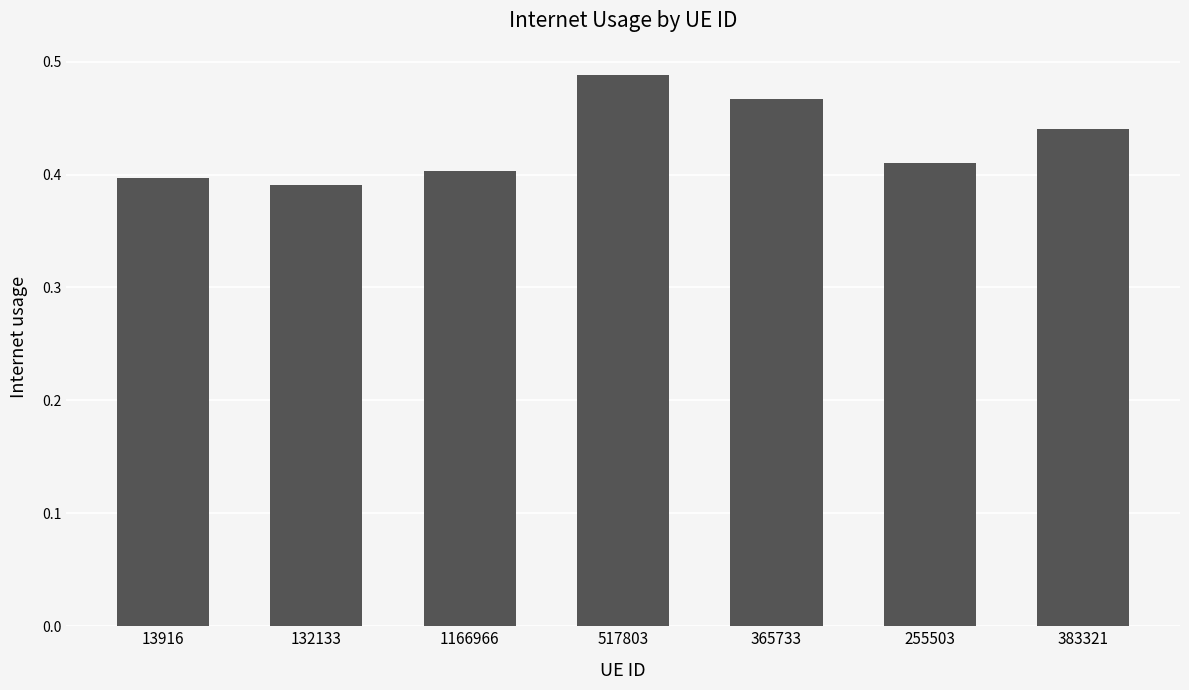

At which category does the chart reach its peak across all series?

517803